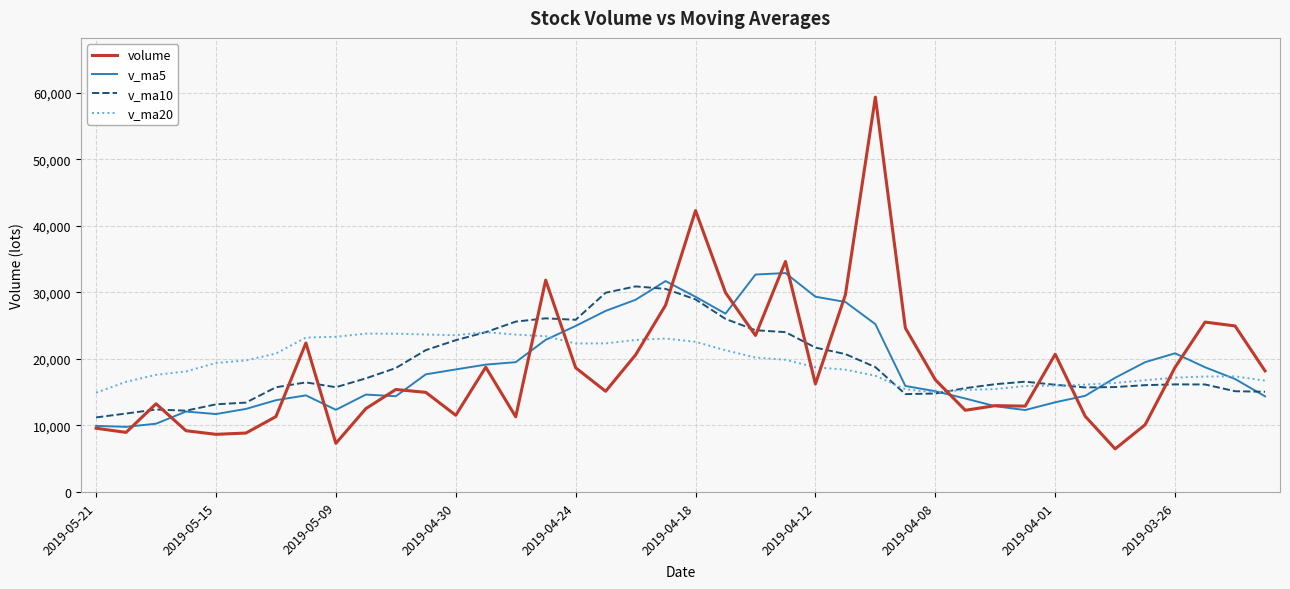

Which series has the largest range (max minus min)?

volume